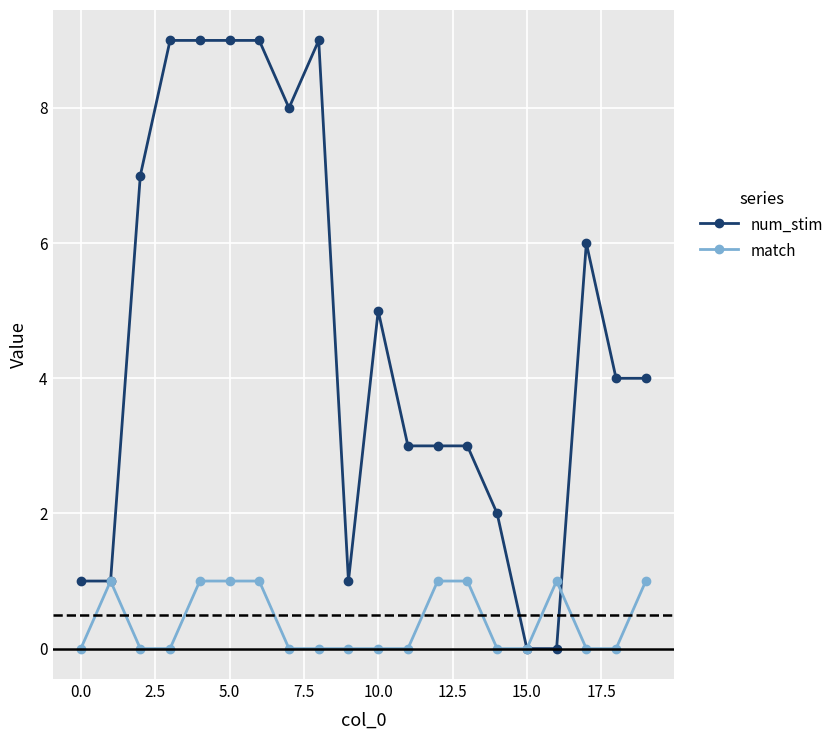

What is the difference between the maximum and minimum values in the num_stim series?

9